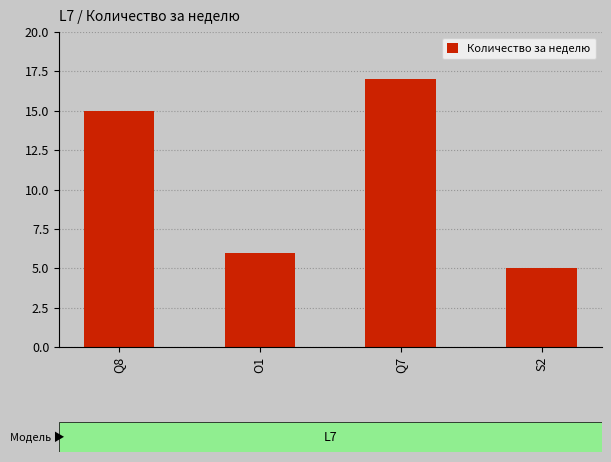

Between O1 and Q7, which is larger?

Q7